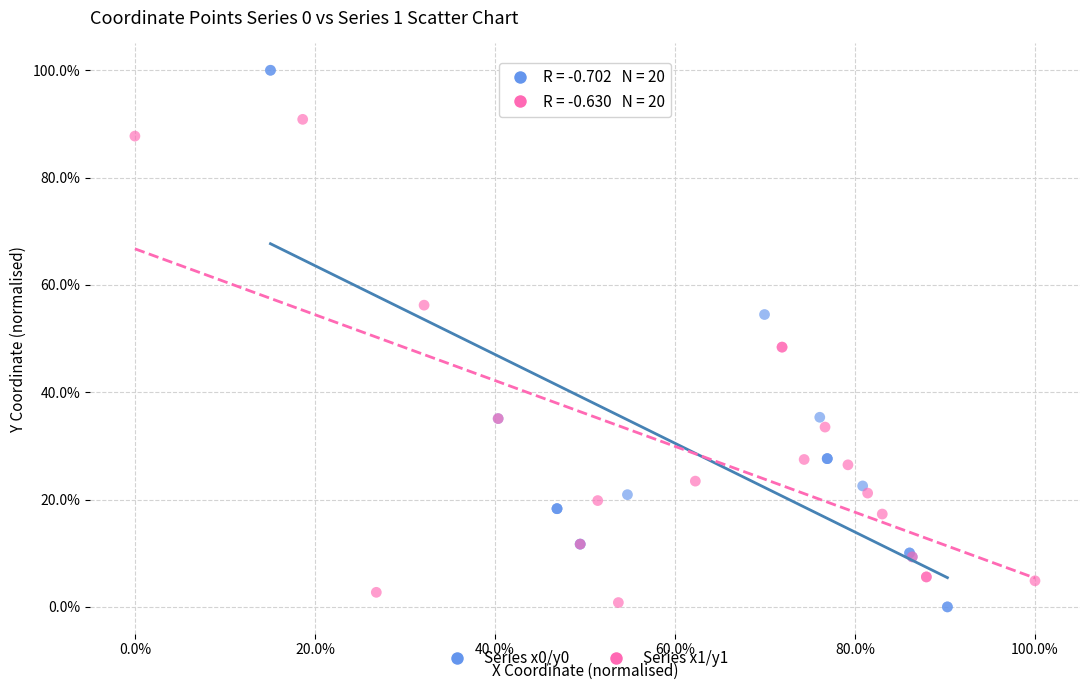

Which series contains the highest Y value?

Series x0/y0